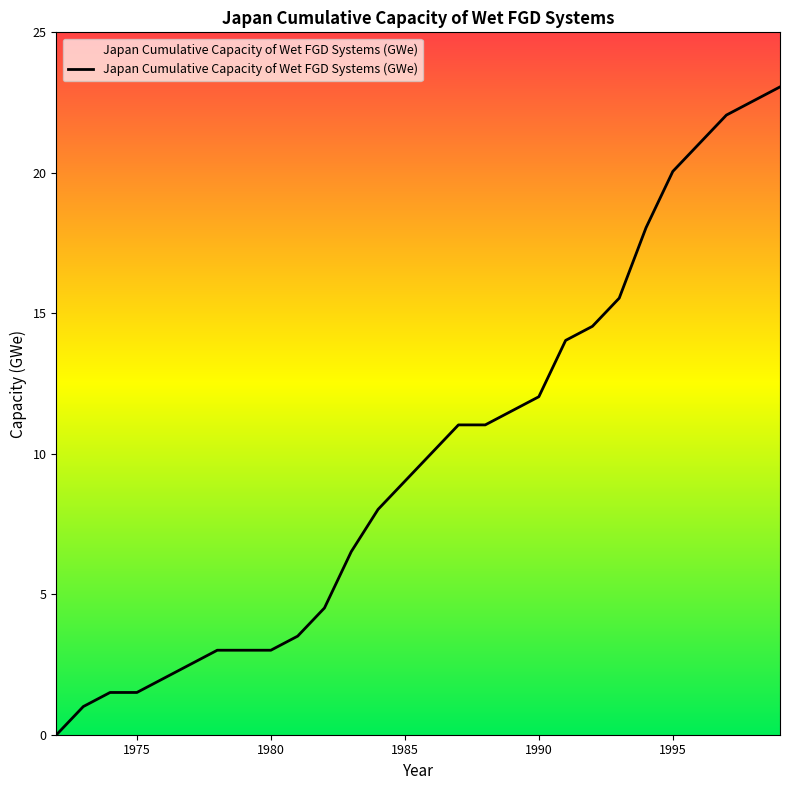

What is the difference between the maximum and minimum values?

23.1